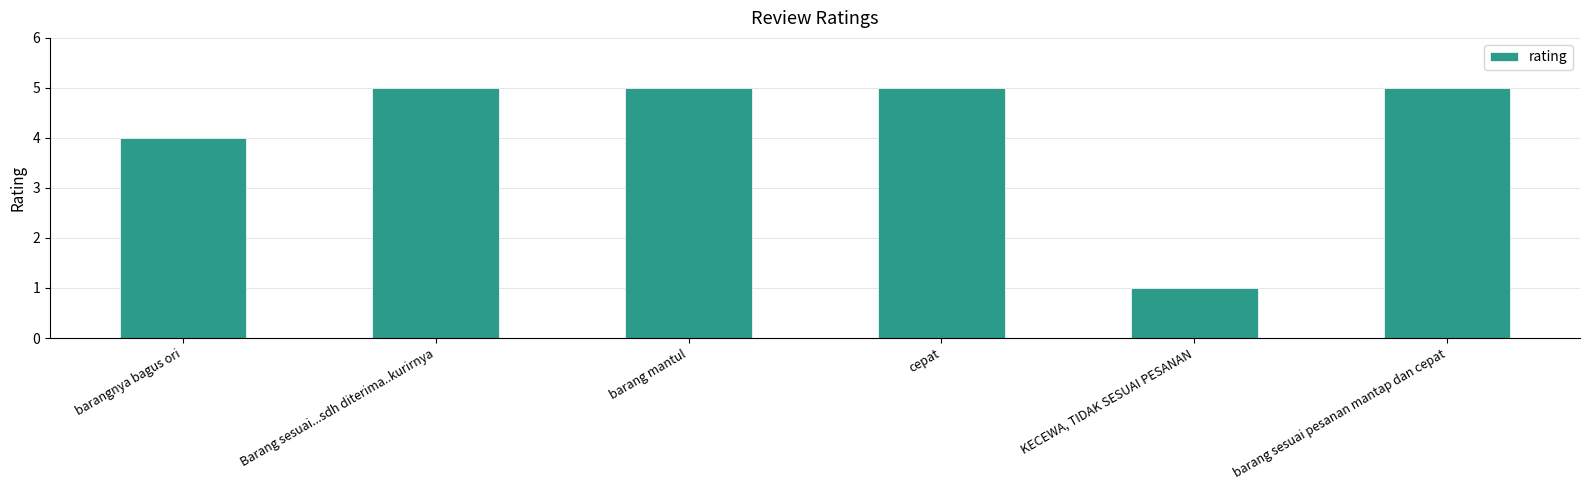

Are the bars grouped side by side (vs. stacked)?

No